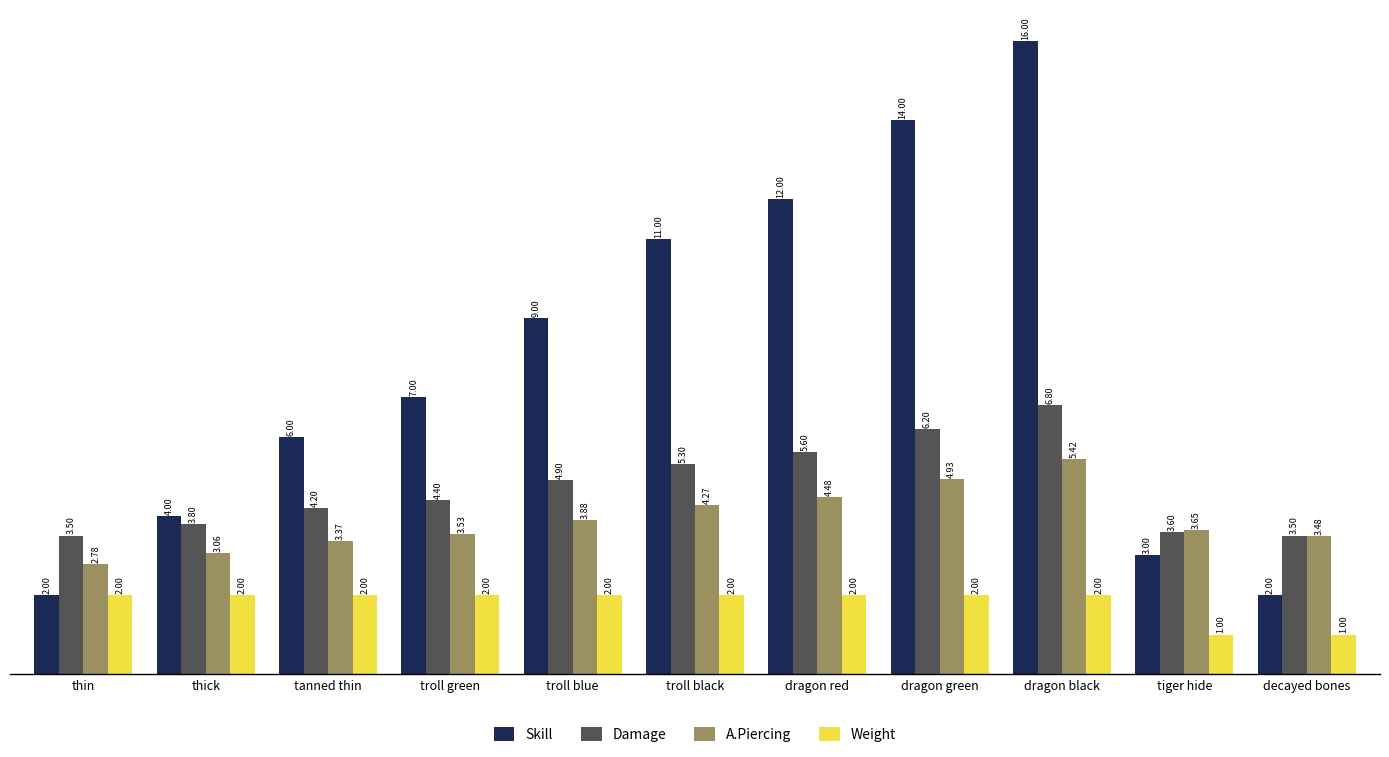

What is the sum of the A.Piercing values at tanned thin and dragon green?

8.3